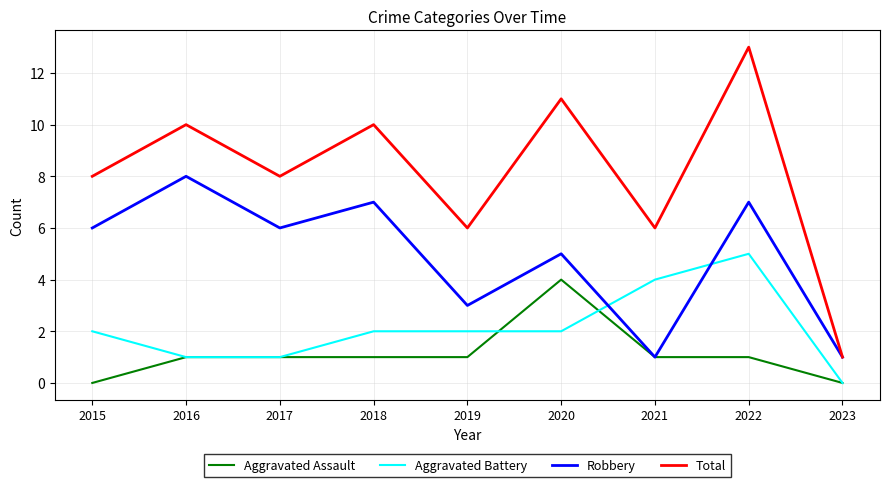

How many interior local peaks does the Total series have?

4